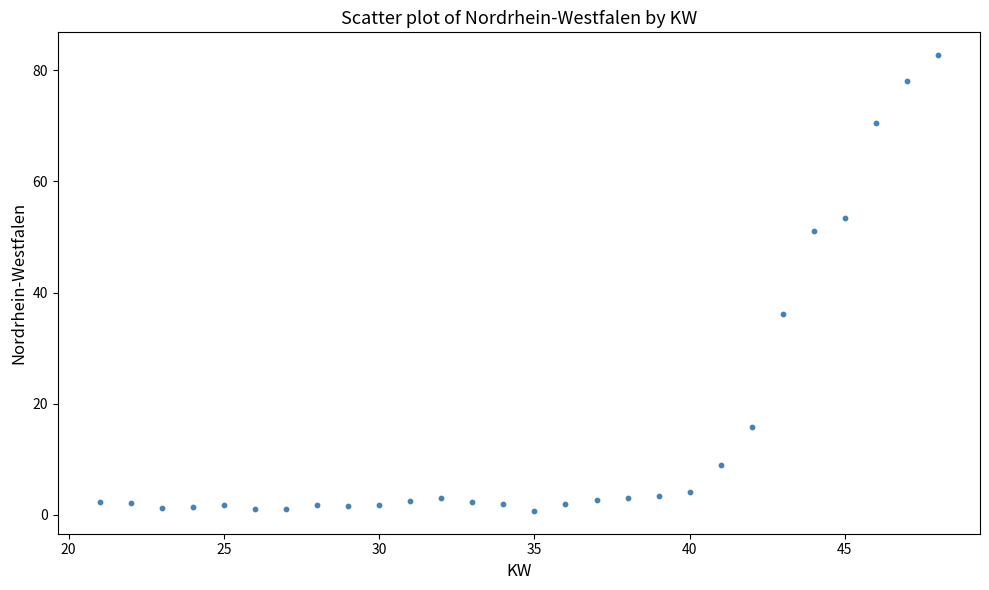

What is the range of Y values (max minus min)?

82.0